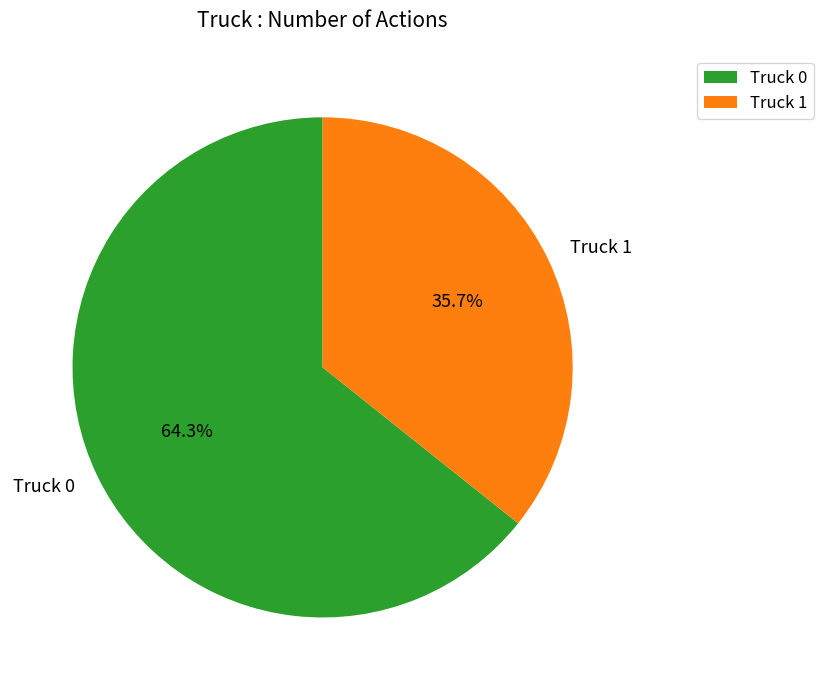

How many slices are in this pie chart?

2